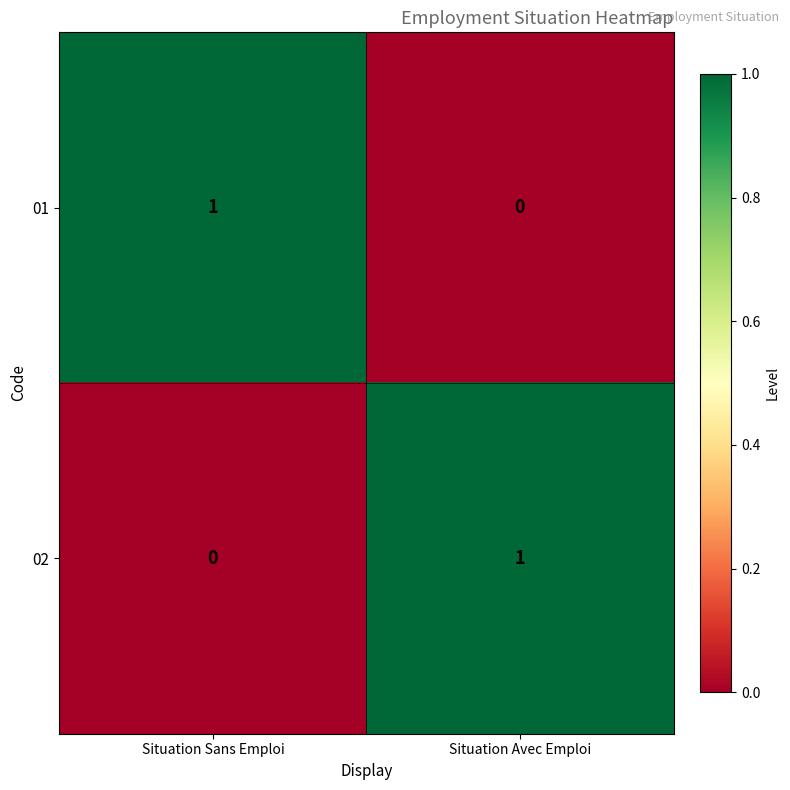

How many positive values does the 01 series have?

1